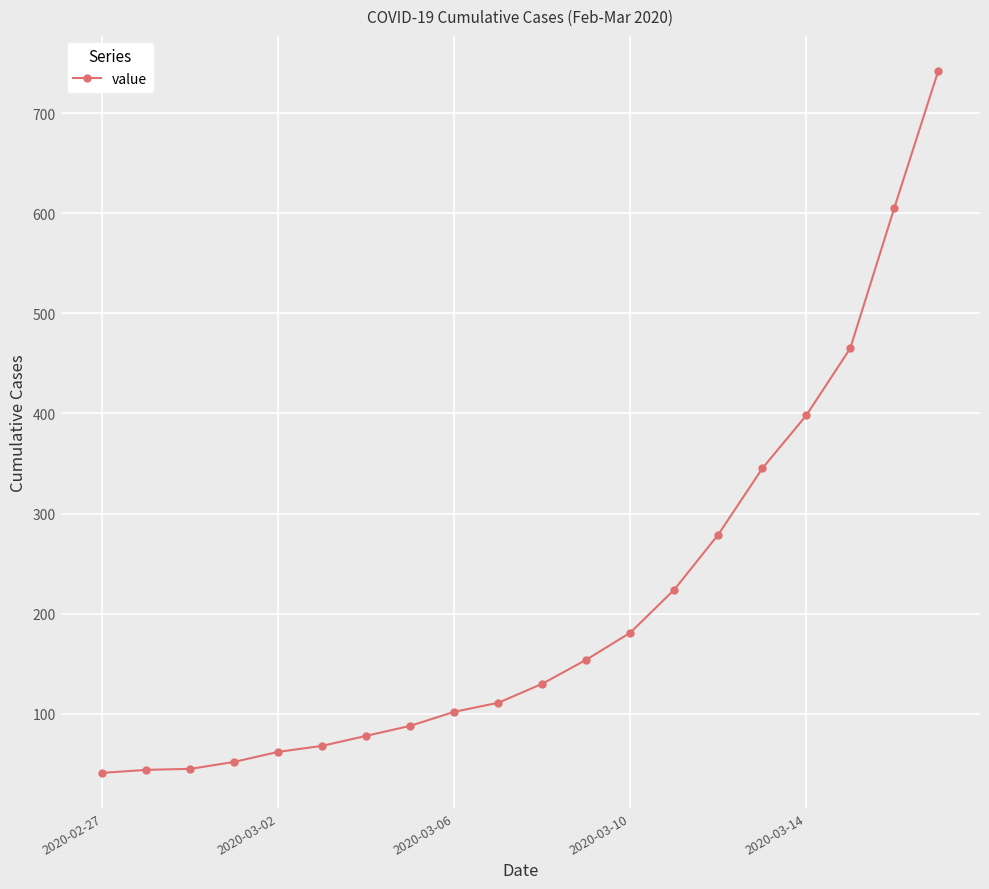

What is the value of the 9th point from the left?

102